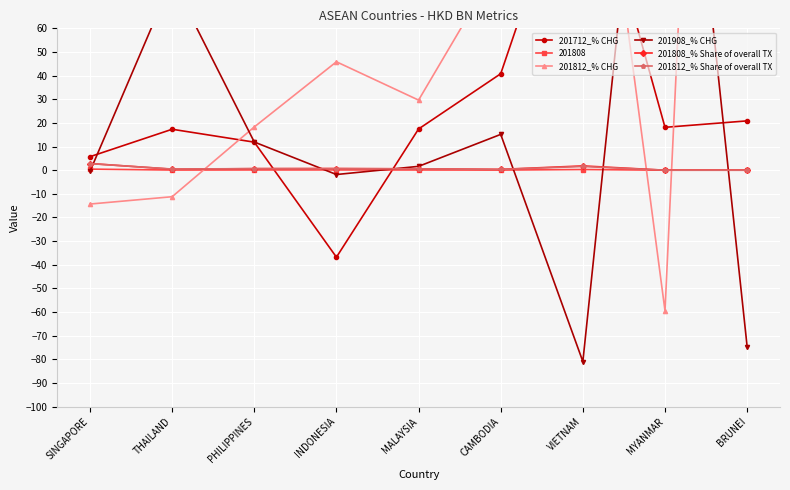

What is the highest value of the 201812_% Share of overall TX series?

2.8